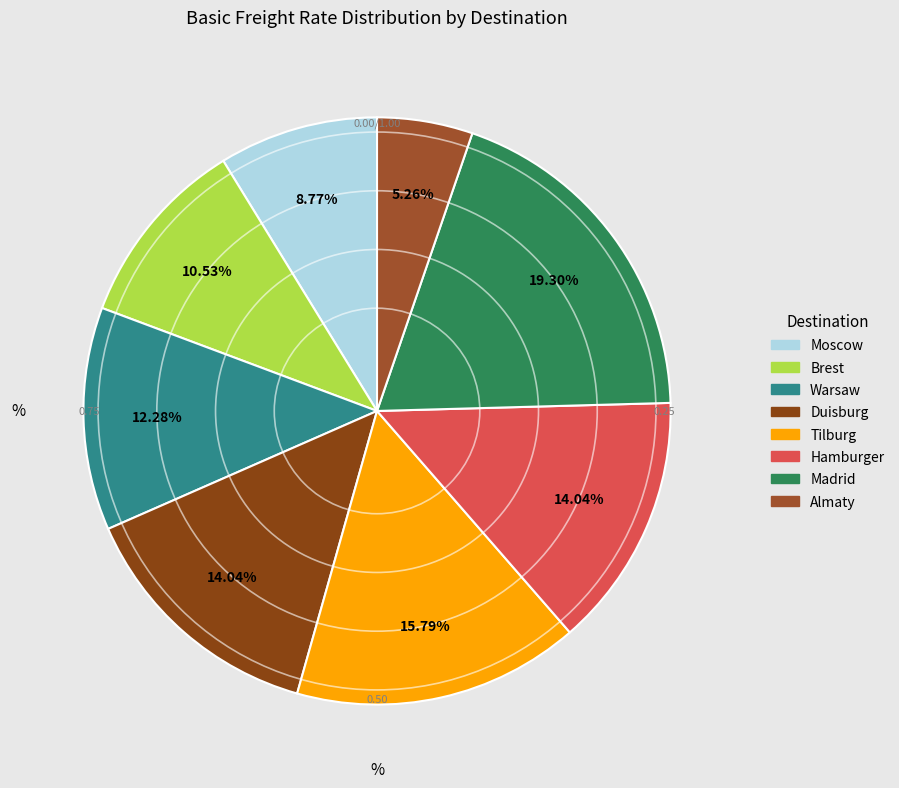

Is the sum of Tilburg and Brest greater than half?

No